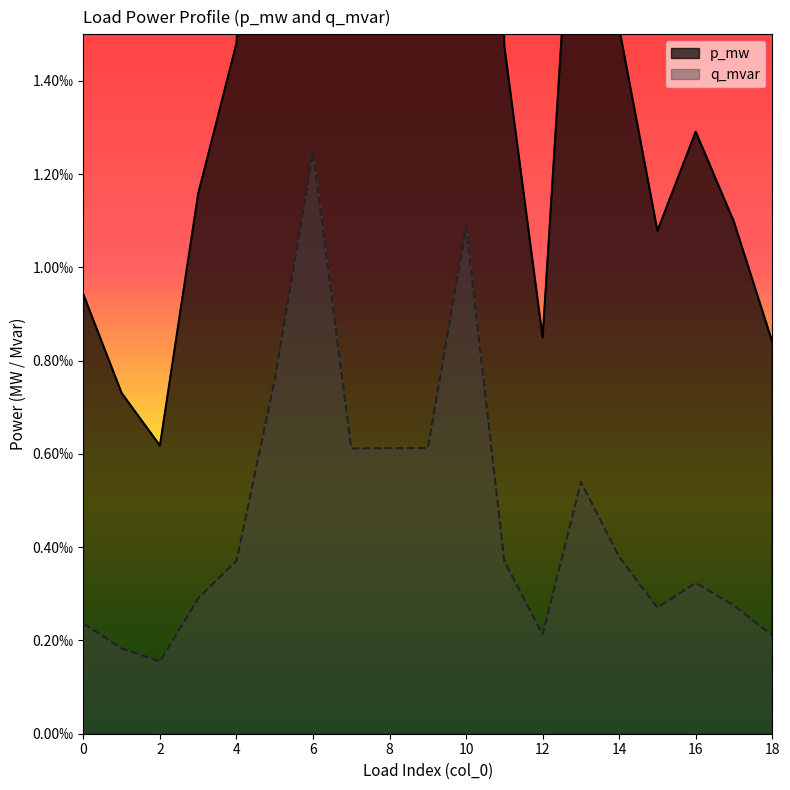

How many interior local peaks does the p_mw series have?

4